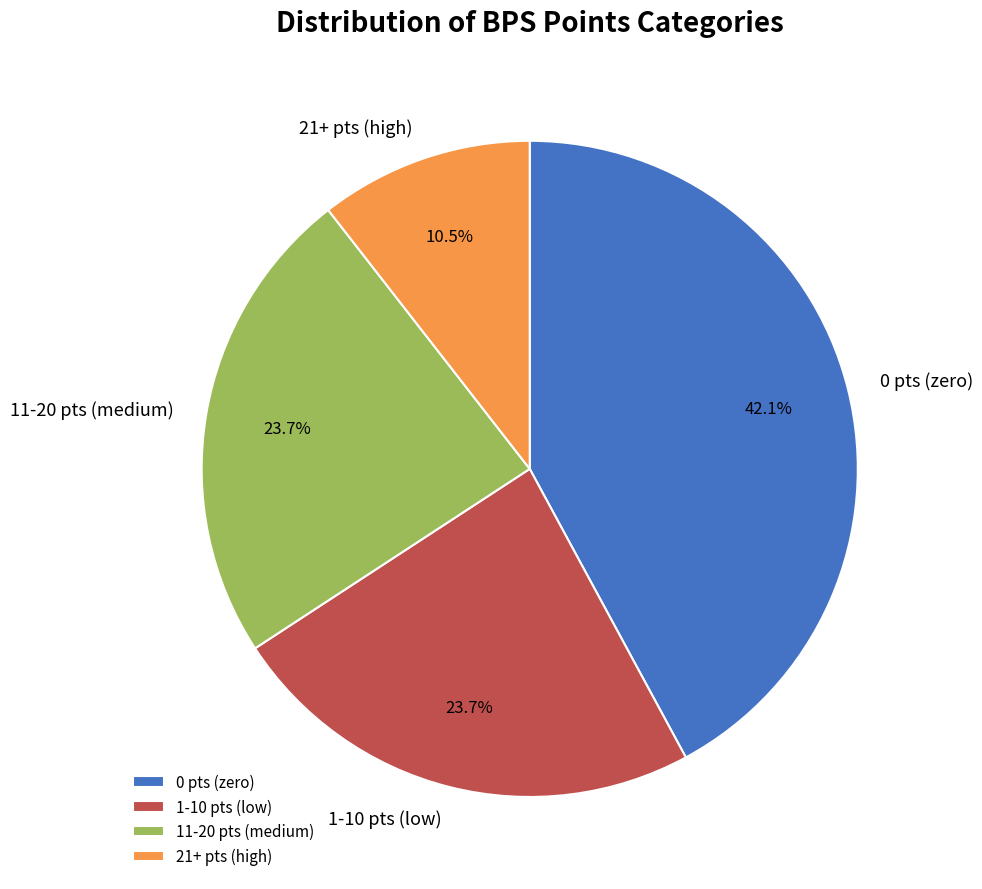

Between 1-10 pts (low) and 21+ pts (high), which is larger?

1-10 pts (low)